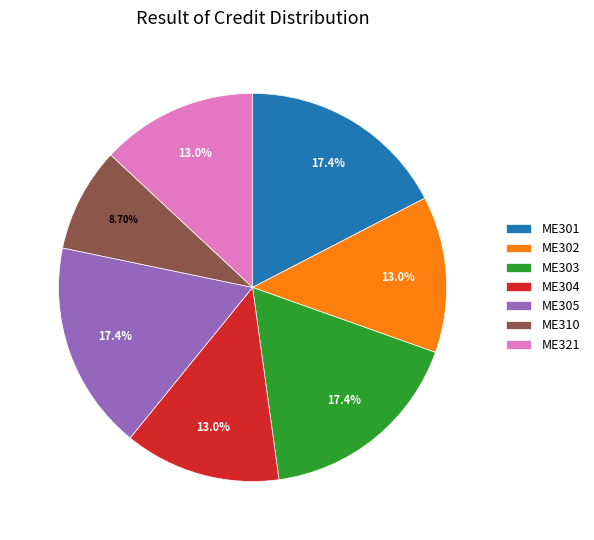

Does ME305 represent more than half of the total?

No